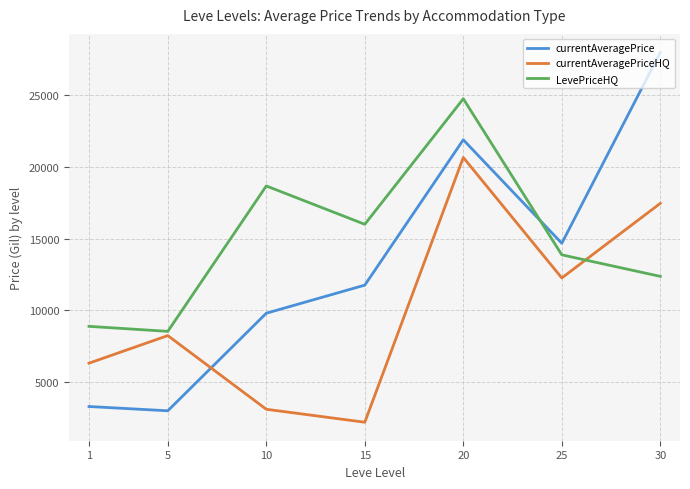

At 15, list the series in order from largest to smallest.

LevePriceHQ, currentAveragePrice, currentAveragePriceHQ